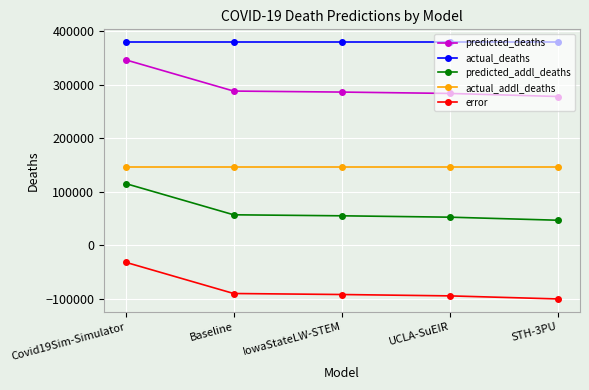

What is the difference between the highest and lowest values at IowaStateLW-STEM?

471092.0